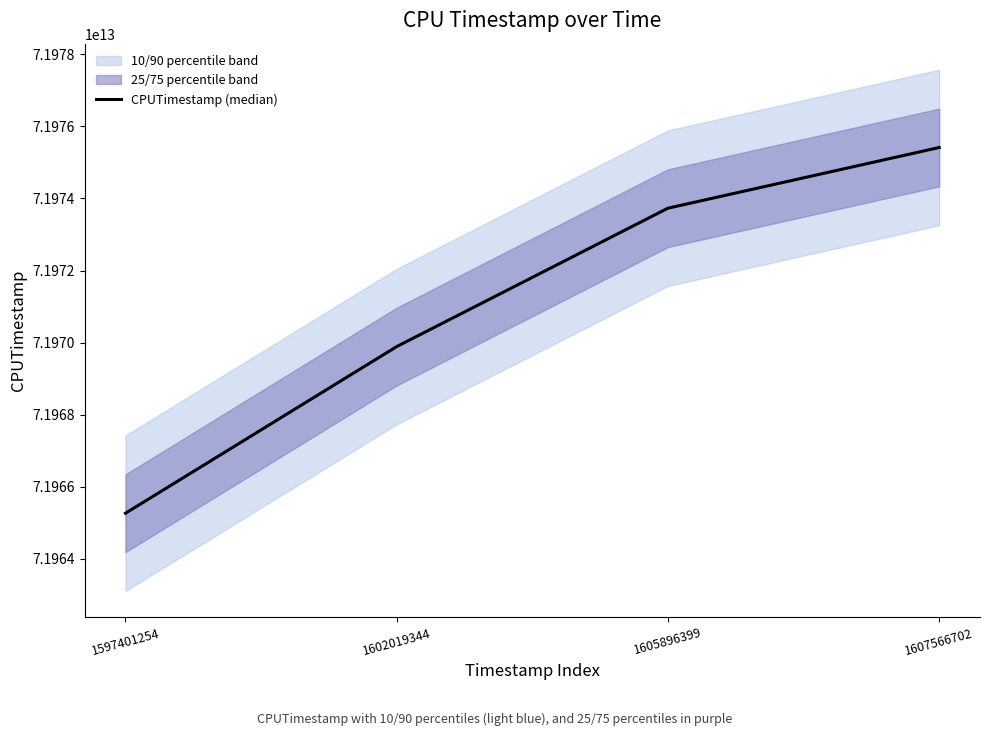

Which label corresponds to the smallest value in the chart?

1597401254